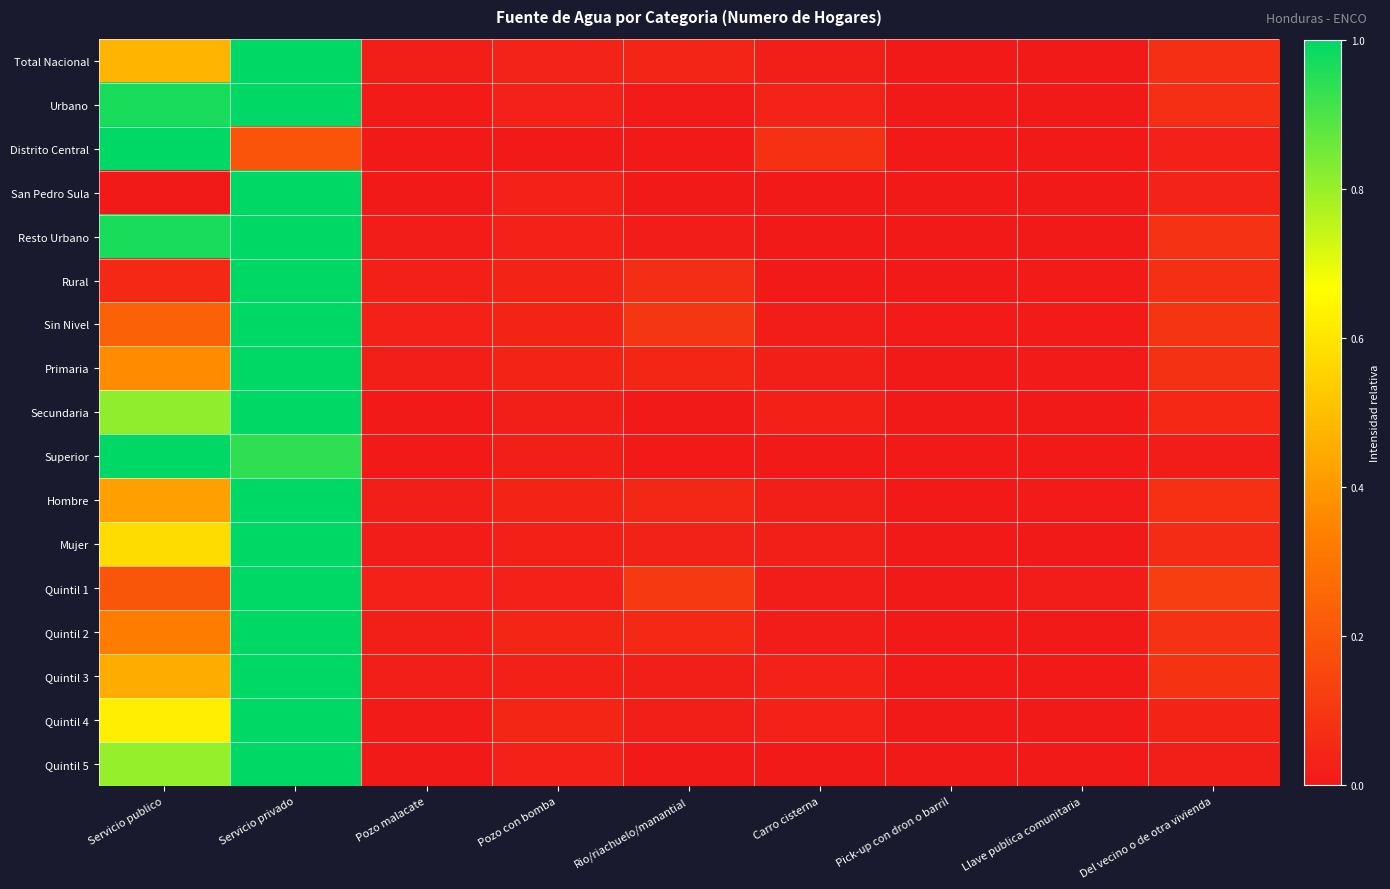

Which has a higher value, Pick-up con dron o barril or Carro cisterna?

Carro cisterna